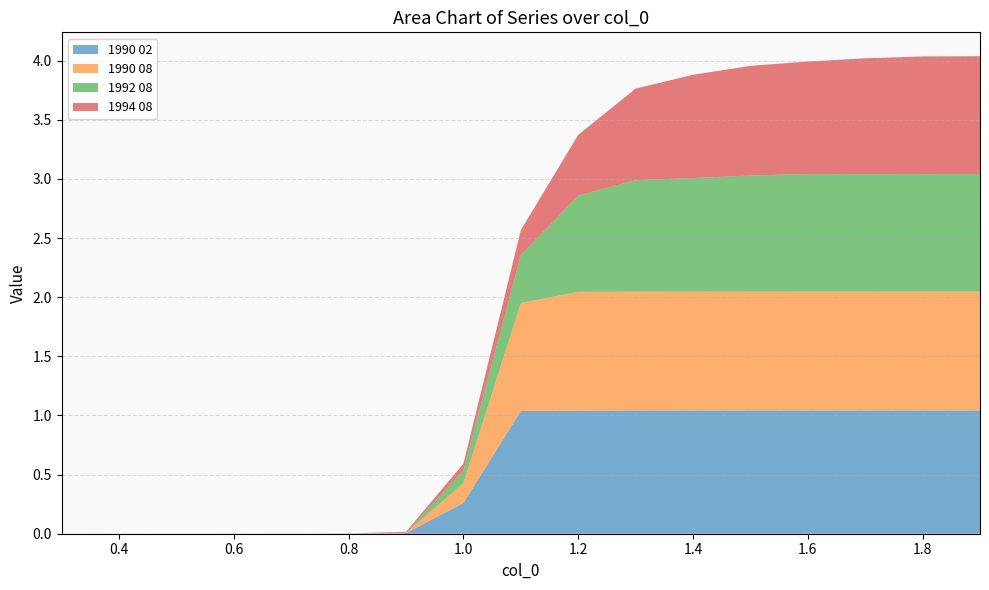

Reading left to right, transcribe all the data shown in this chart.

1990 02: 0.0	0.0	0.0	0.0	0.0	0.0	0.0	0.3	1.0	1.0	1.0	1.0	1.0	1.0	1.0	1.0	1.0
1990 08: 0.0	0.0	0.0	0.0	0.0	0.0	0.0	0.2	0.9	1.0	1.0	1.0	1.0	1.0	1.0	1.0	1.0
1992 08: 0.0	0.0	0.0	0.0	0.0	0.0	0.0	0.1	0.4	0.8	0.9	1.0	1.0	1.0	1.0	1.0	1.0
1994 08: 0.0	0.0	0.0	0.0	0.0	0.0	0.0	0.1	0.2	0.5	0.8	0.9	0.9	1.0	1.0	1.0	1.0